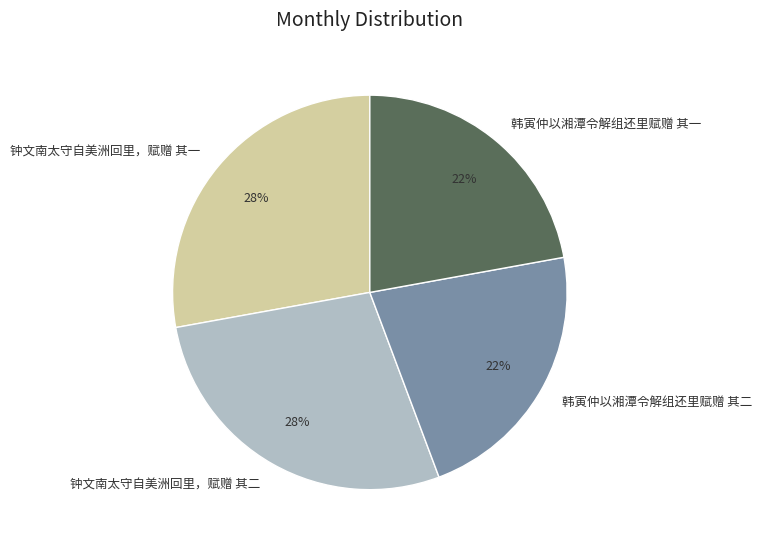

Approximately how many times larger is the value at 钟文南太守自美洲回里，赋赠 其二 compared to 韩寅仲以湘潭令解组还里赋赠 其二?

1.3